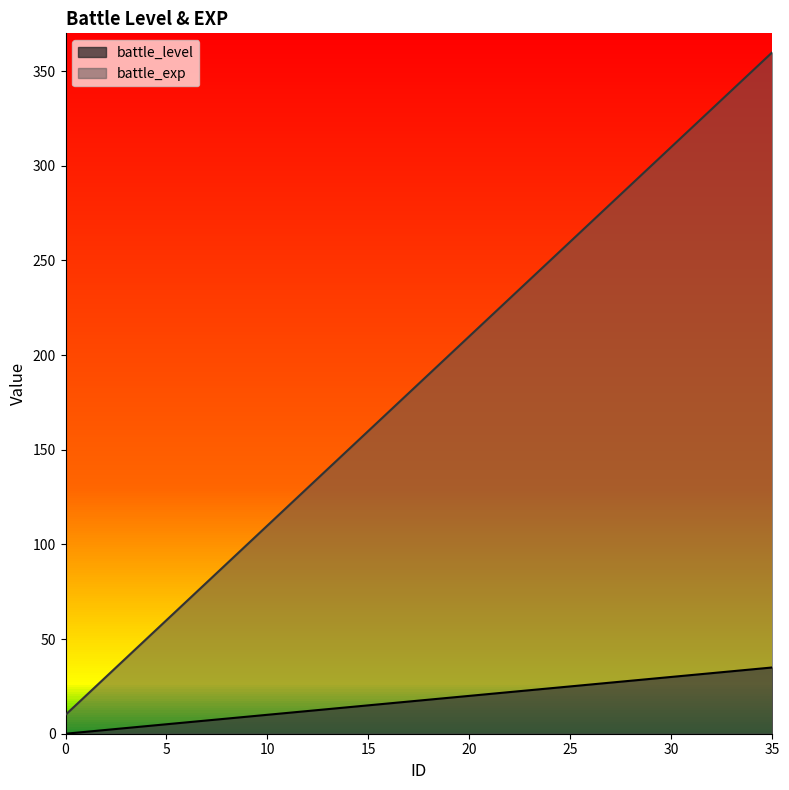

At how many categories does at least one series exceed 192?

17